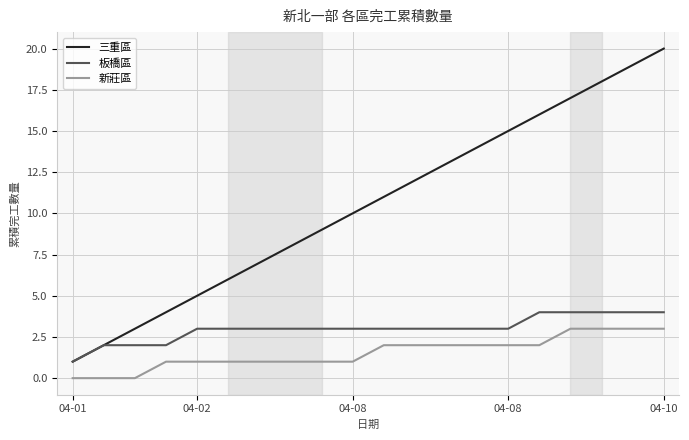

Which series has the widest spread of values?

三重區